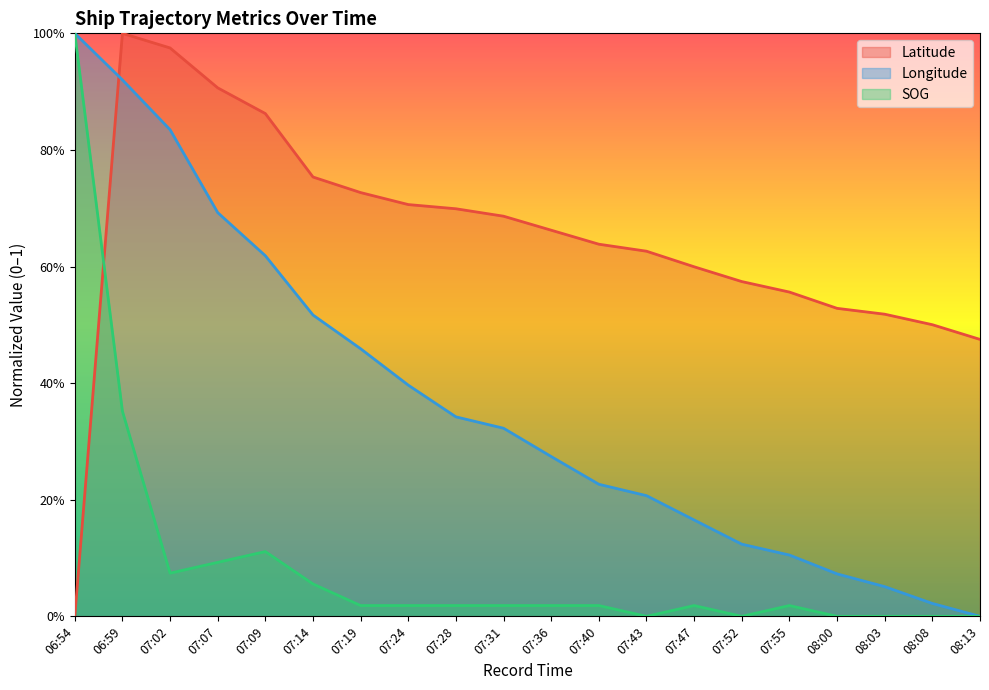

At which label is SOG closest to 0?

07:43